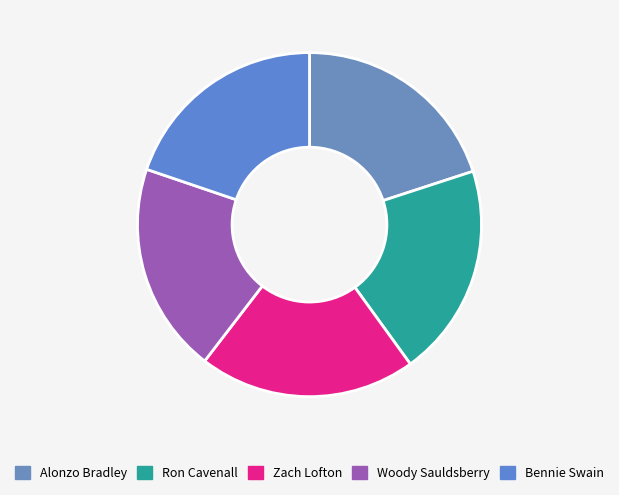

Count the number of slices in the pie.

5